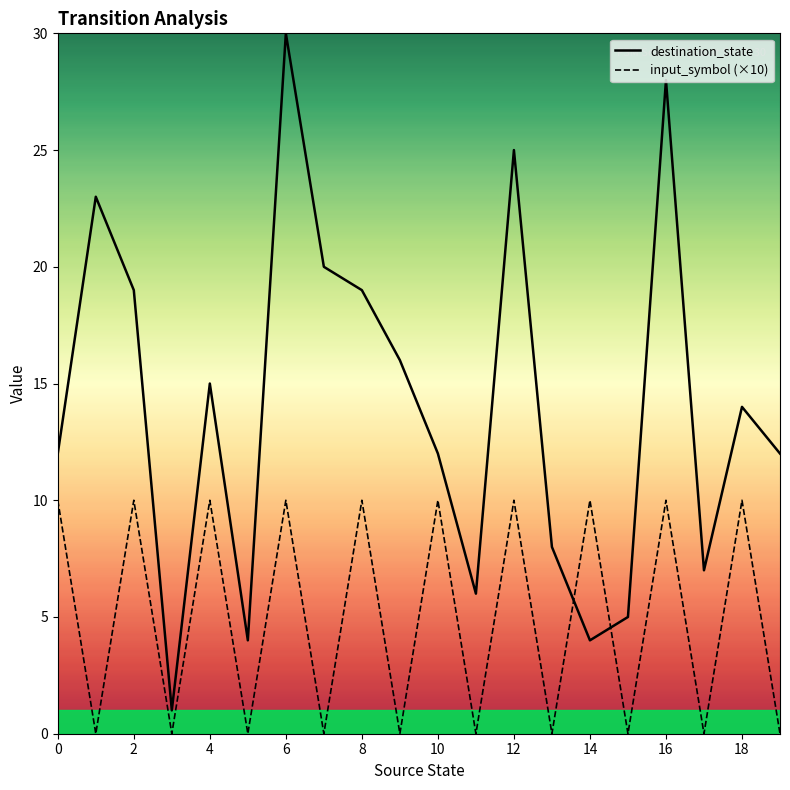

Reading right to left, transcribe all the data shown in this chart.

destination_state: 12	14	7	28	5	4	8	25	6	12	16	19	20	30	4	15	1	19	23	12
input_symbol (×10): 0	10	0	10	0	10	0	10	0	10	0	10	0	10	0	10	0	10	0	10